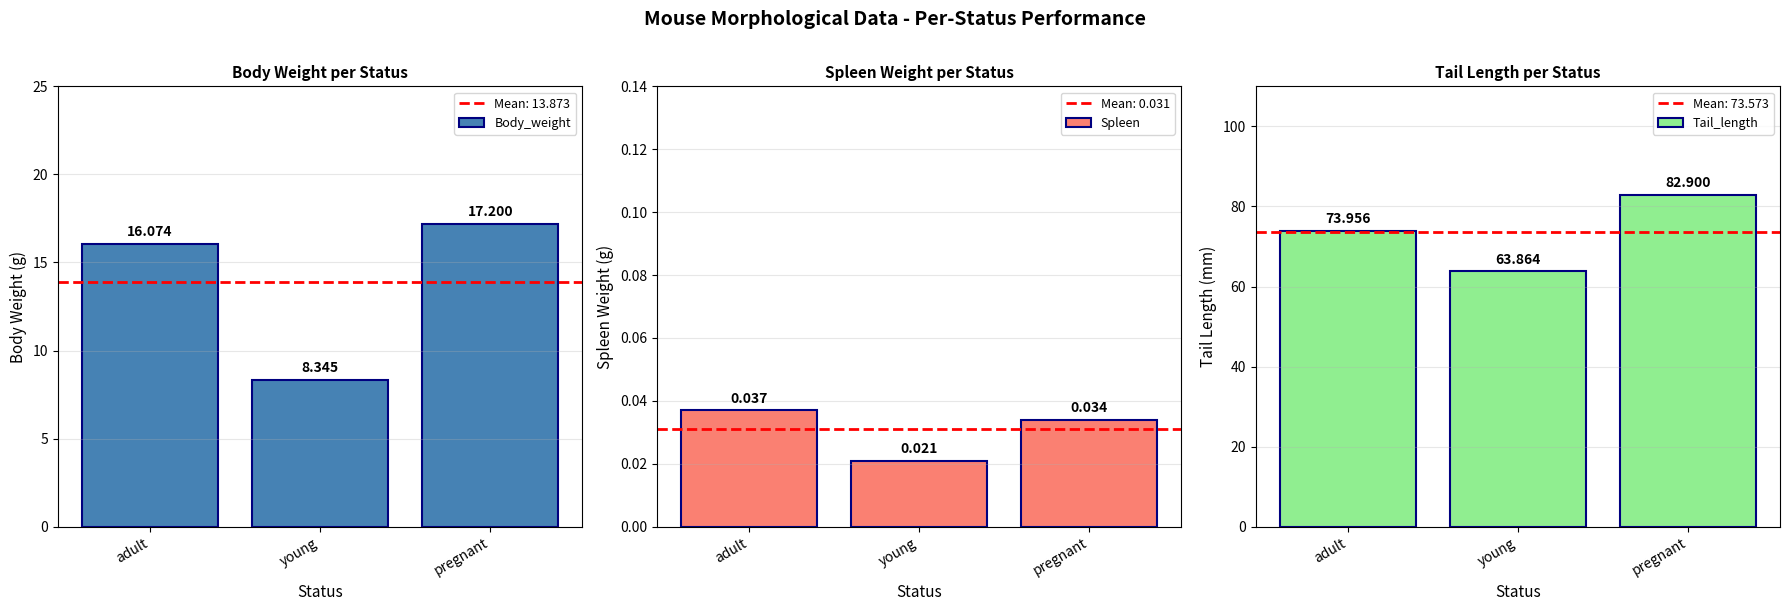

What is the spread (max minus min) of values at young?

63.8